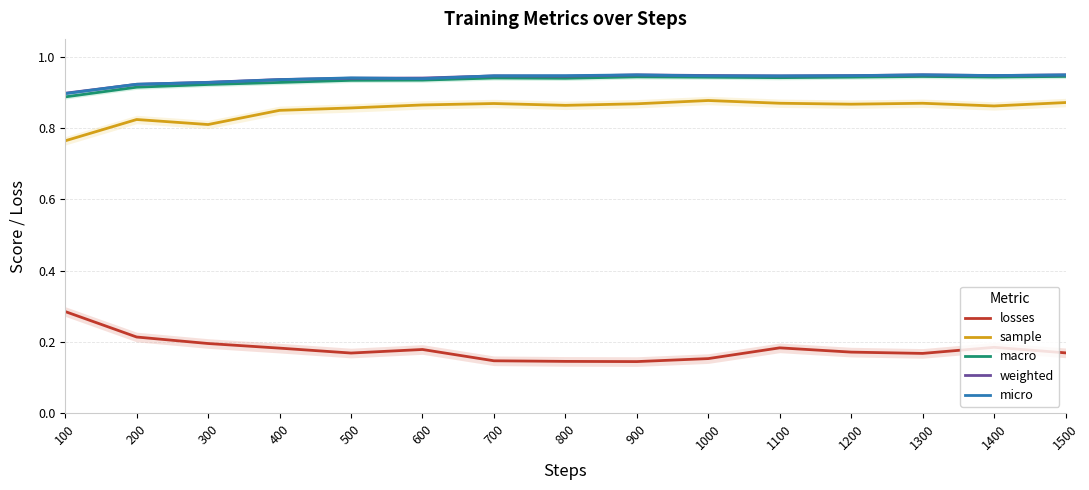

Which series changed the most between 200 and 1200?

sample